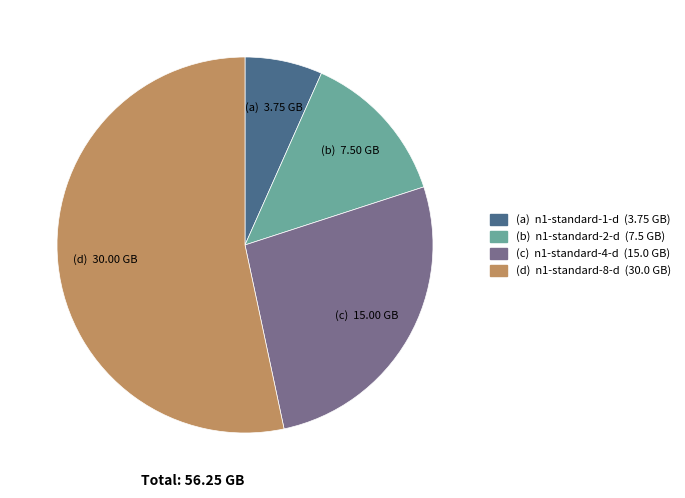

Is there any slice that represents more than half of the pie?

Yes